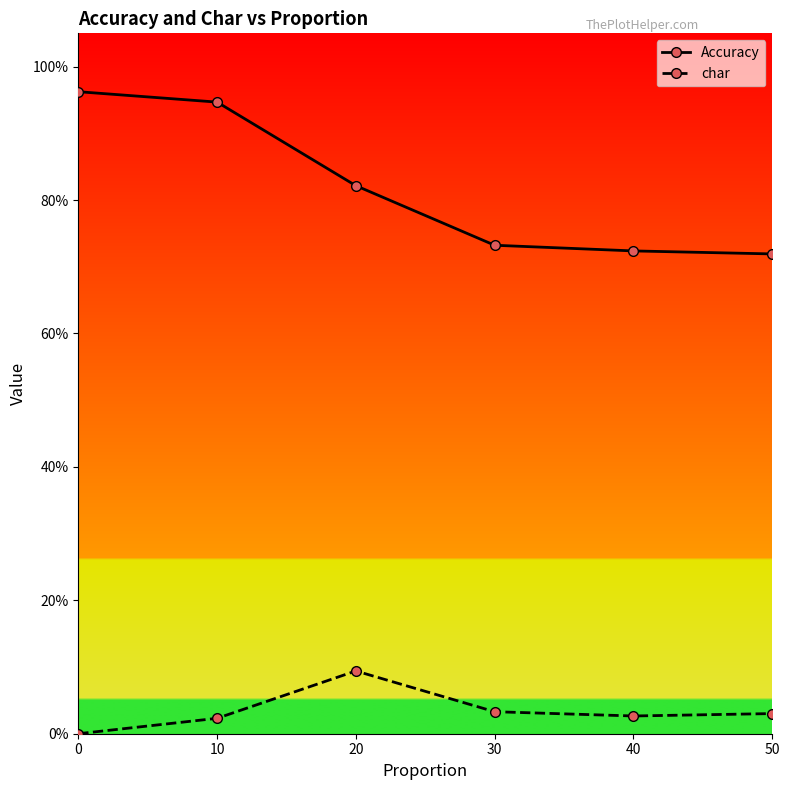

True or false: char and Accuracy intersect in this chart.

False